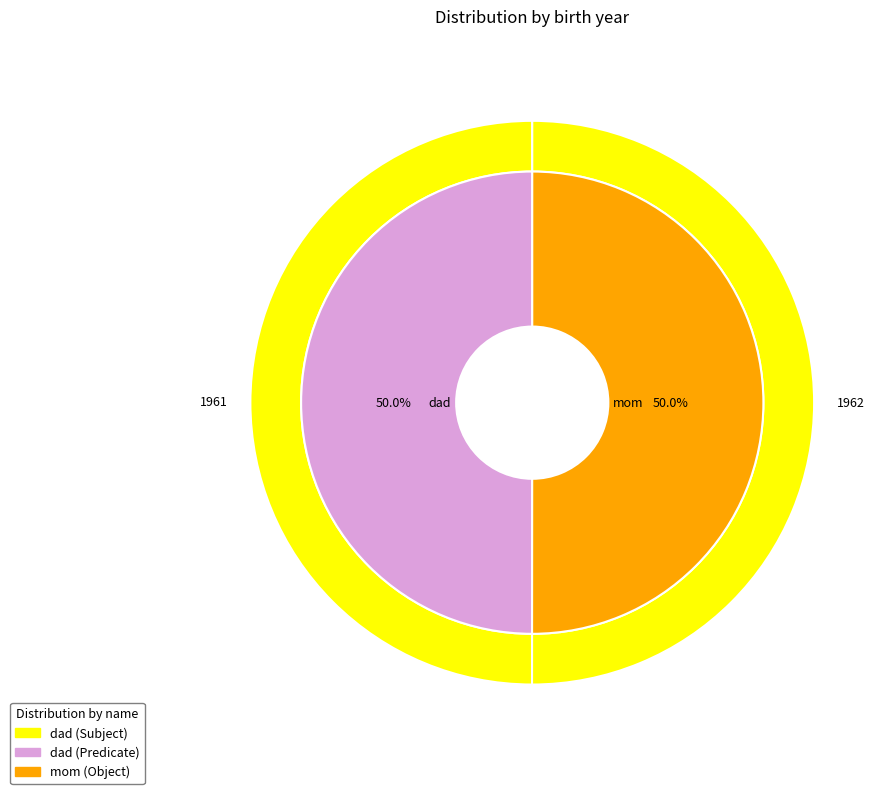

What is the total percentage of dad and mom?

100.0%